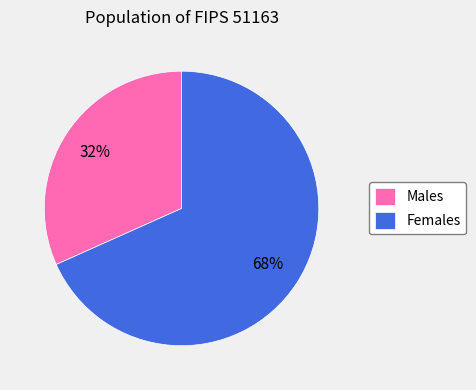

To the nearest percent, what is the combined percentage of Females and Males?

100%